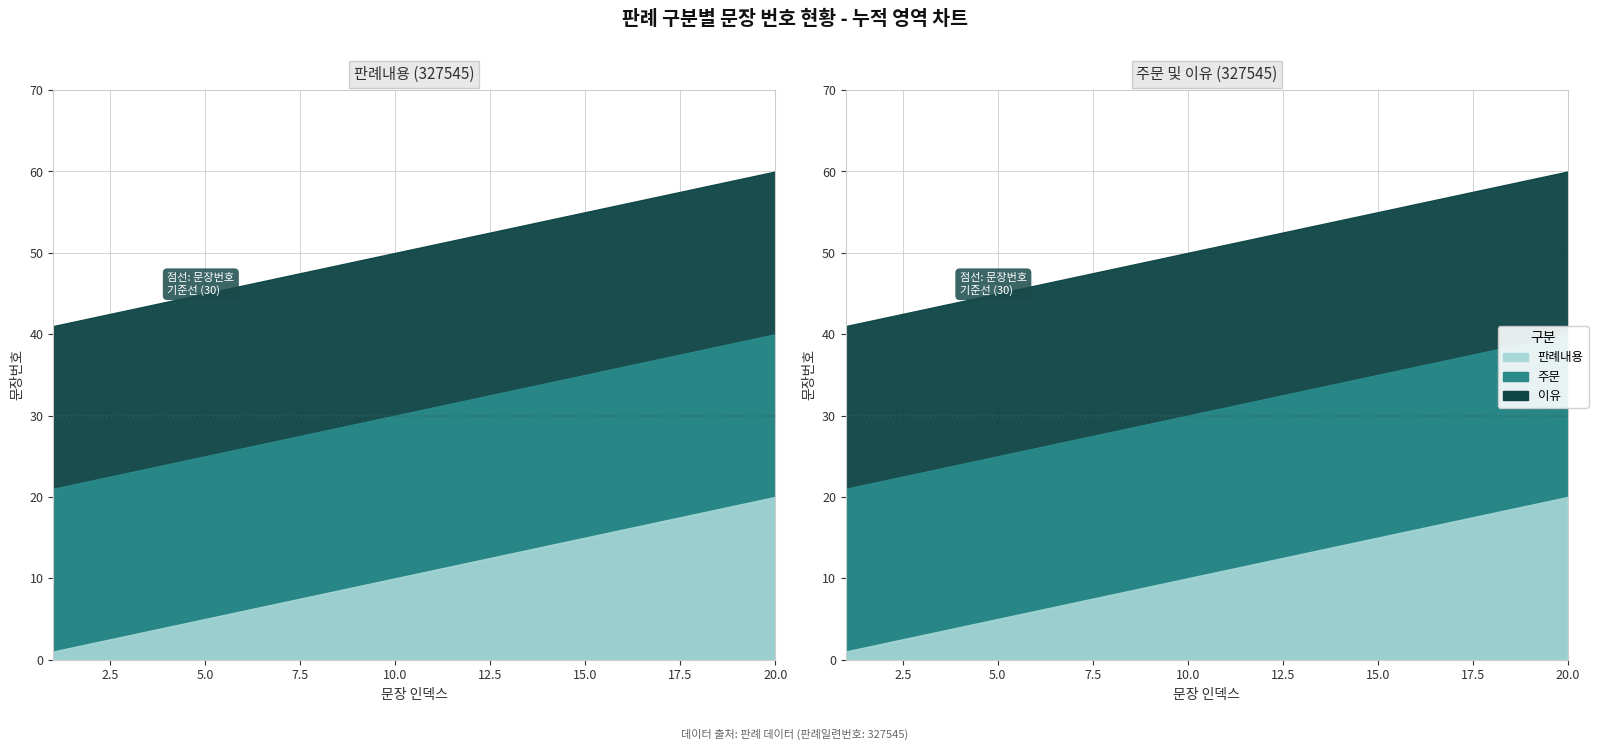

List the series in order of their peak value, lowest first.

판례내용, 주문, 이유